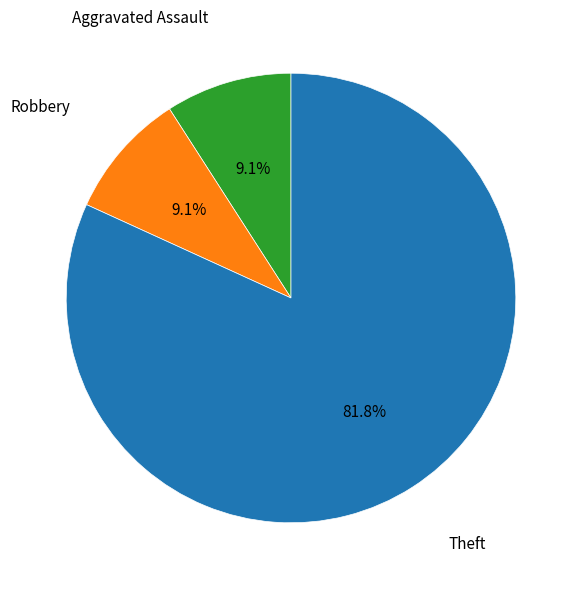

Does any single category account for the majority?

Yes